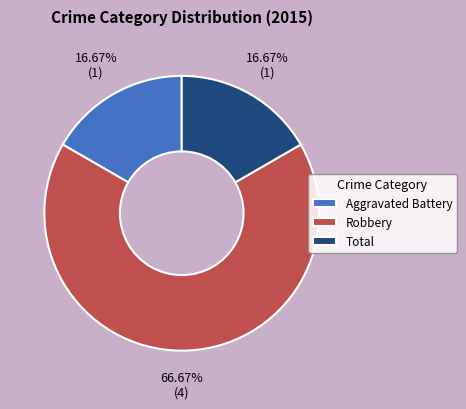

Which slice is the largest?

Robbery